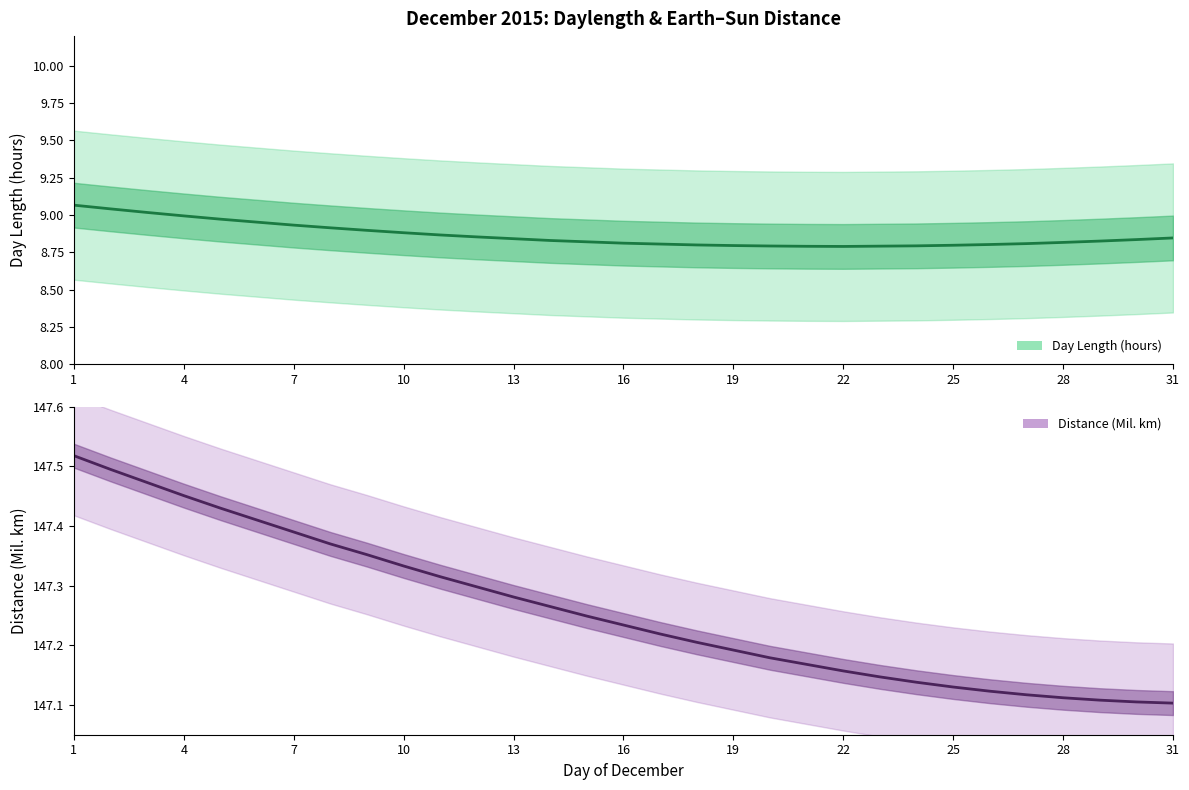

Reading right to left, transcribe all the data shown in this chart.

Day Length (hours): 8.8	8.8	8.8	8.8	8.8	8.8	8.8	8.8	8.8	8.8	8.8	8.8	8.8	8.8	8.8	8.8	8.8	8.8	8.8	8.9	8.9	8.9	8.9	8.9	8.9	9.0	9.0	9.0	9.0	9.0	9.1
Distance (Mil. km): 147.1	147.1	147.1	147.1	147.1	147.1	147.1	147.1	147.1	147.2	147.2	147.2	147.2	147.2	147.2	147.2	147.2	147.3	147.3	147.3	147.3	147.3	147.4	147.4	147.4	147.4	147.4	147.5	147.5	147.5	147.5